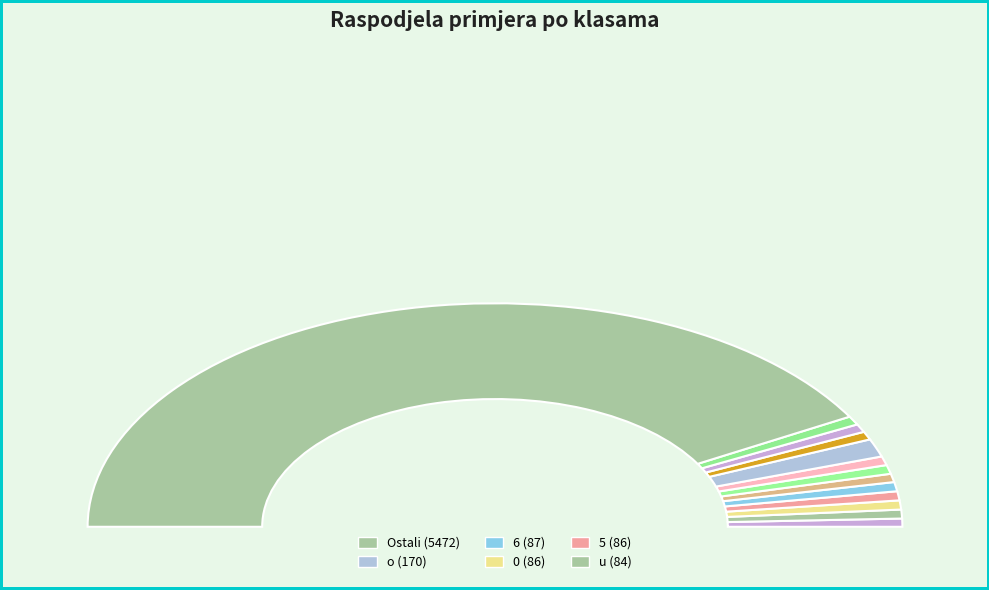

What is the largest slice in the pie chart?

Ostali